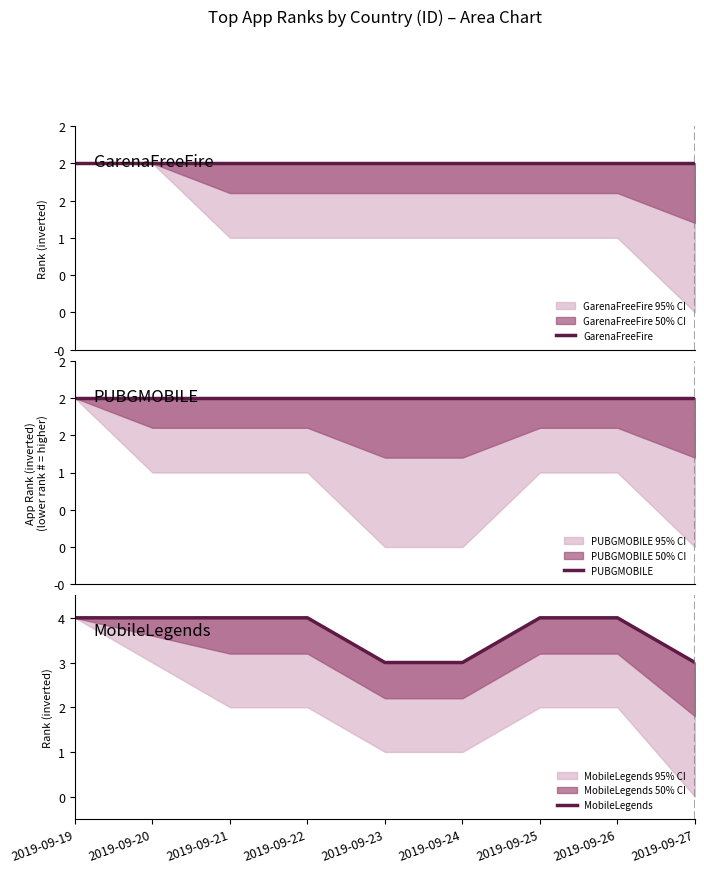

Which label corresponds to the largest value in the chart?

2019-09-19